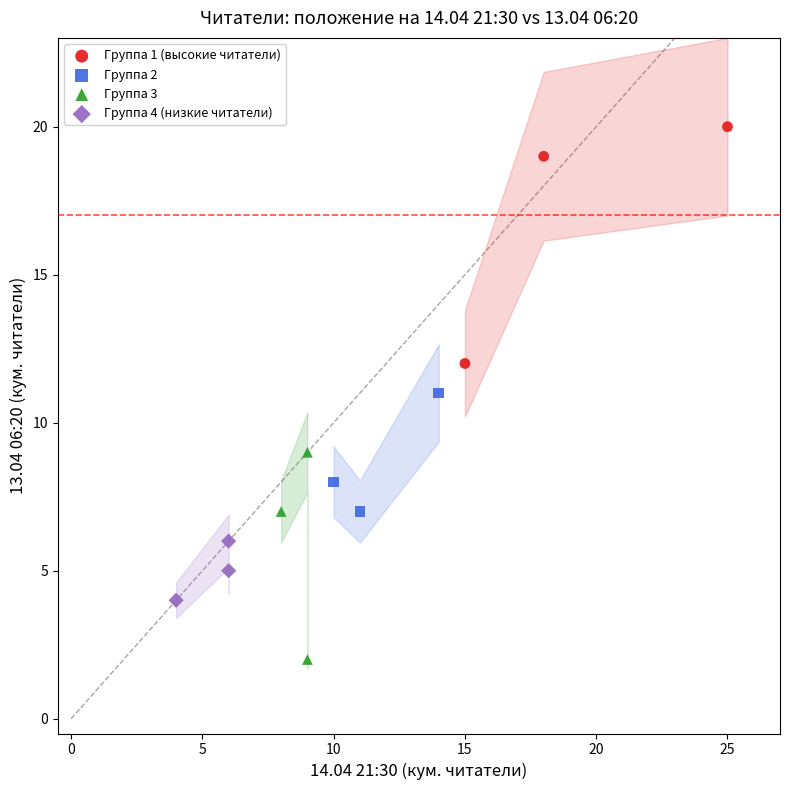

Which series reaches the maximum Y coordinate?

Группа 1 (высокие читатели)